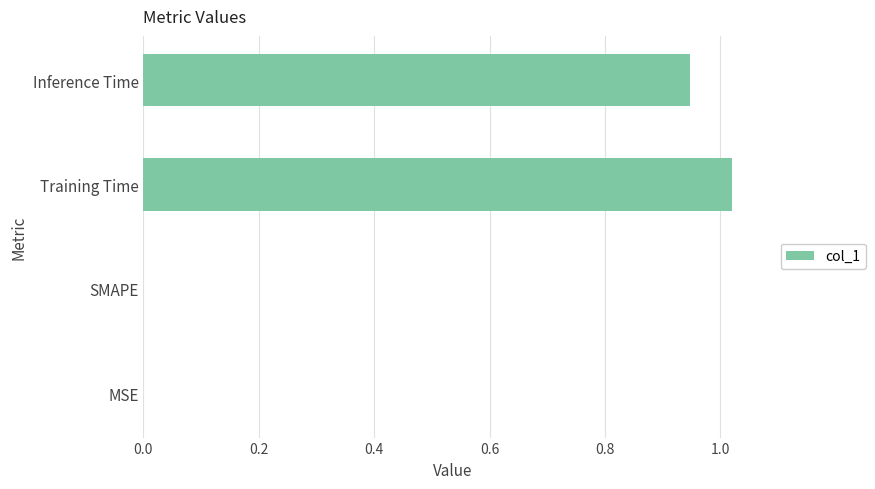

Is it true that the value at MSE is -0.4?

False